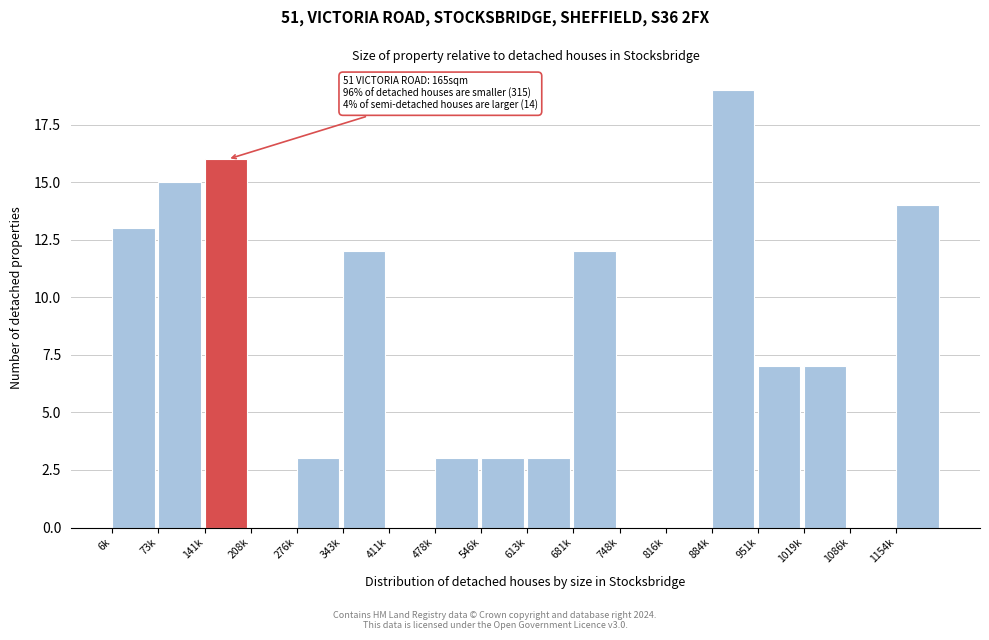

Reading left to right, transcribe all the data shown in this chart.

6k=13	73k=15	141k=16	208k=0	276k=3	343k=12	411k=0	478k=3	546k=3	613k=3	681k=12	748k=0	816k=0	884k=19	951k=7	1019k=7	1086k=0	1154k=14